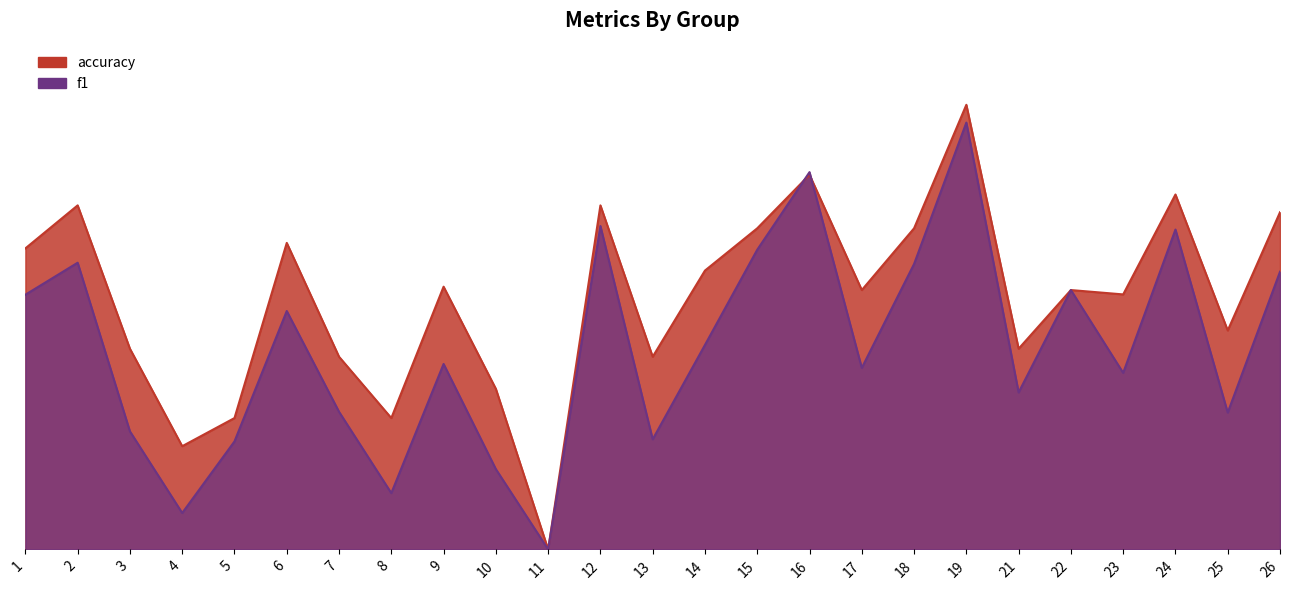

What are all the series names shown in the legend?

f1, accuracy